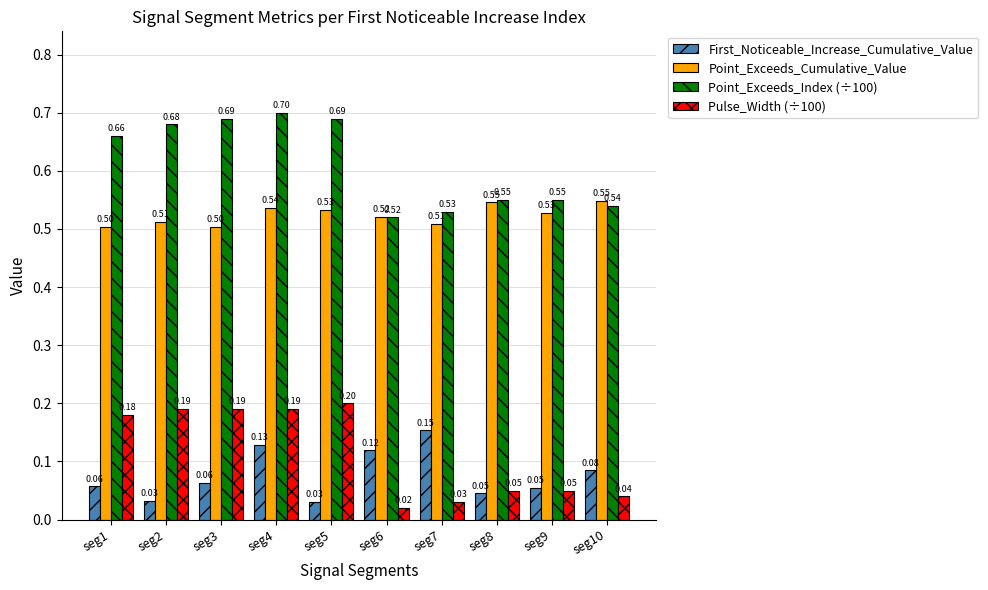

At which category is the sum across all series the highest?

seg4